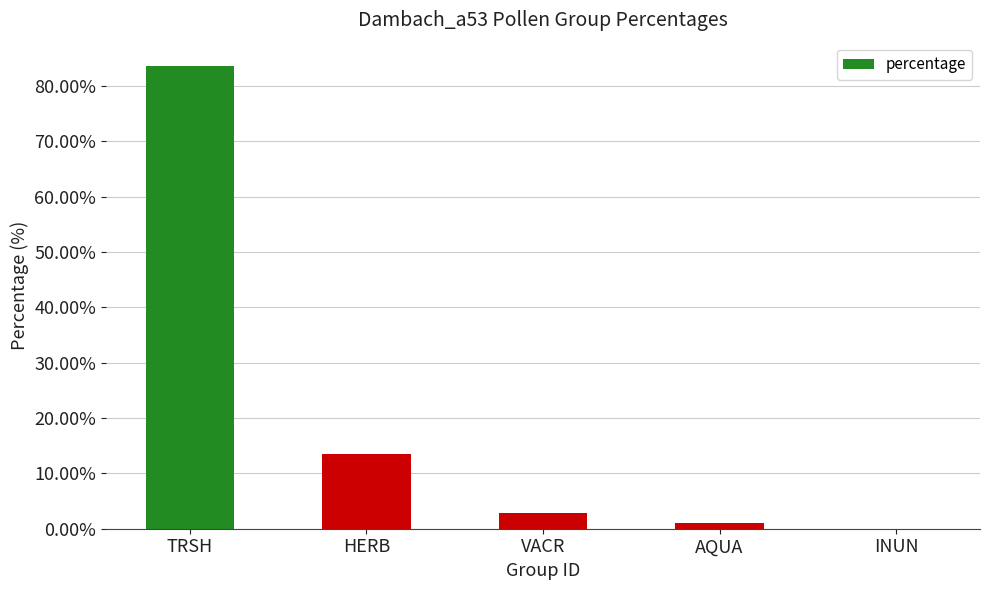

The chart shows a value of 13.4 at HERB. True or false?

True